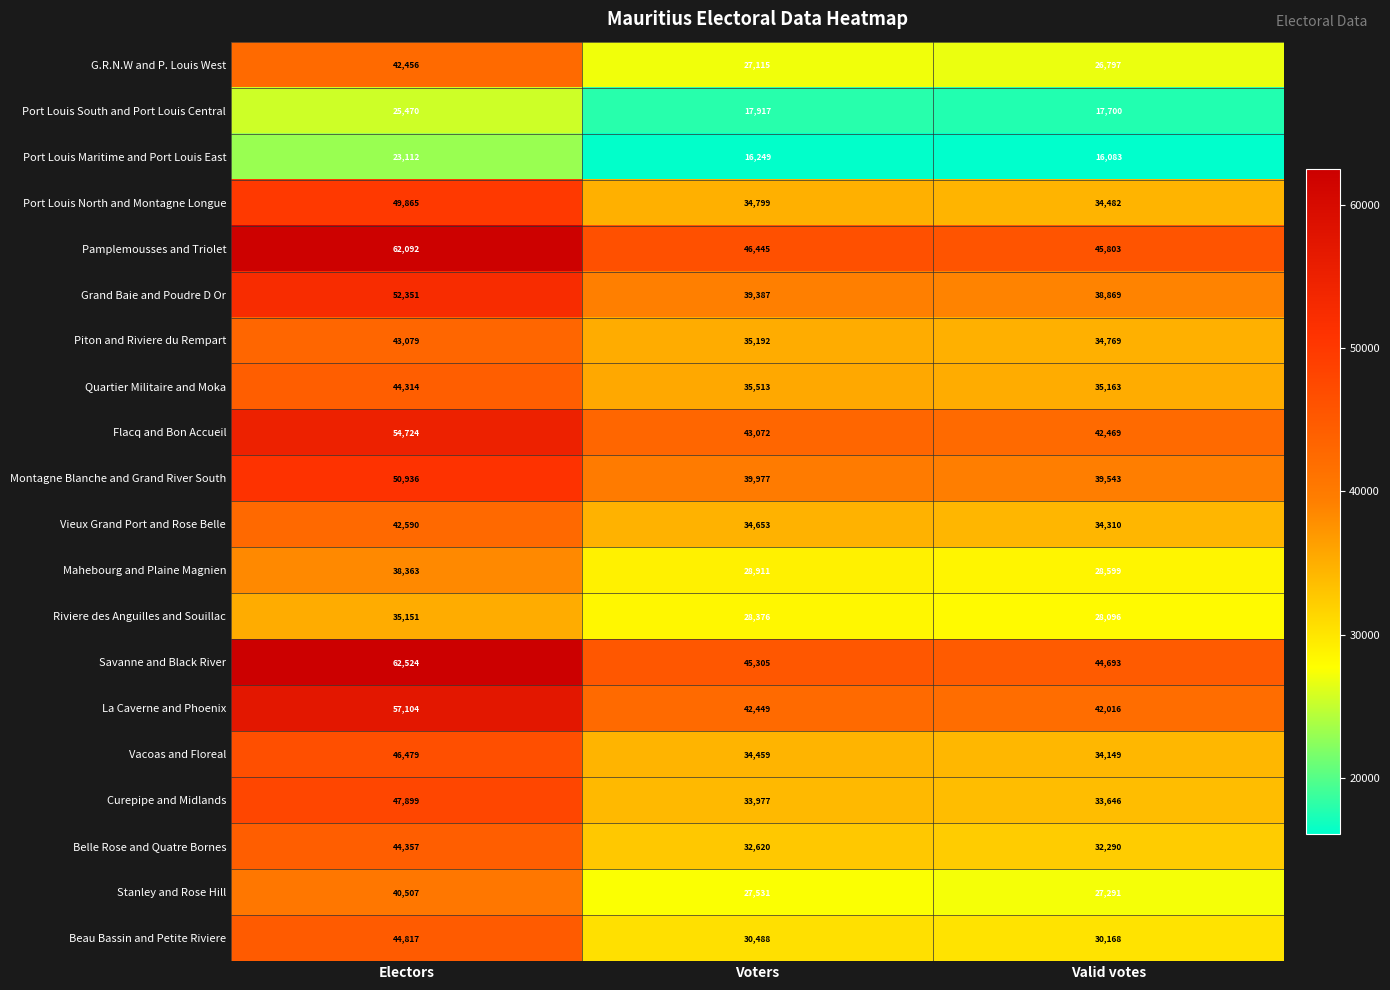

What is the total value across all series at Voters?

674435